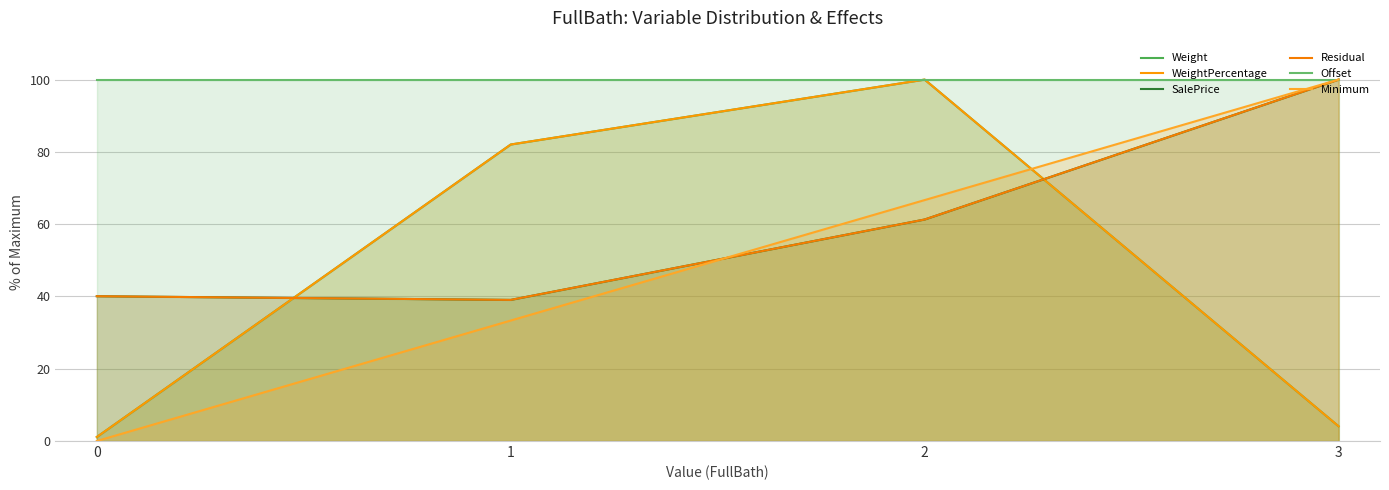

True or false: WeightPercentage and Weight intersect in this chart.

False